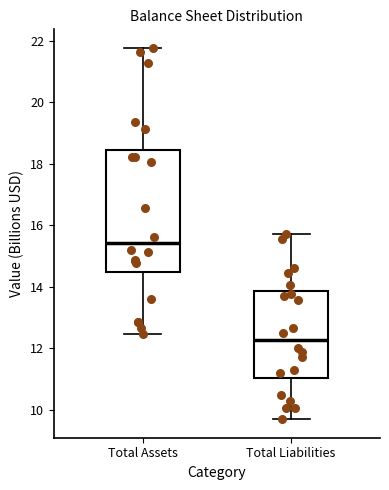

Reading left to right, read every box against the y-axis: the position of its median line, the range the box covers, and the ends of its whiskers. The values are not printed on the chart, so give them approximately, as read against the axis.

Total Assets: median 15.4, box 14.4 to 18.4, whiskers 12.4 to 21.8
Total Liabilities: median 12.2, box 11.0 to 13.8, whiskers 9.6 to 15.8